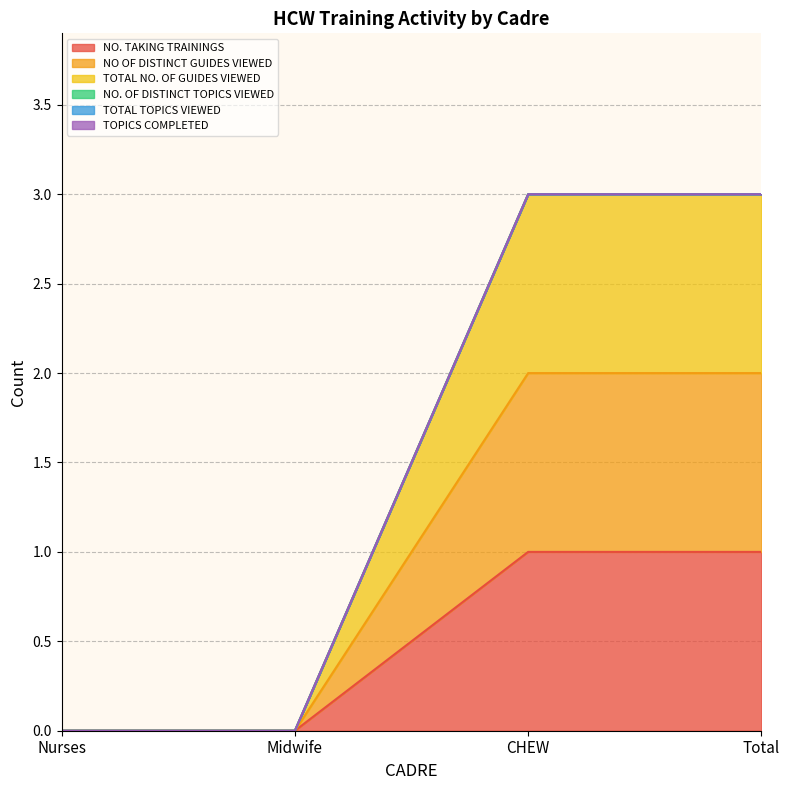

True or false: NO. TAKING TRAININGS and NO OF DISTINCT GUIDES VIEWED cross at least once.

False